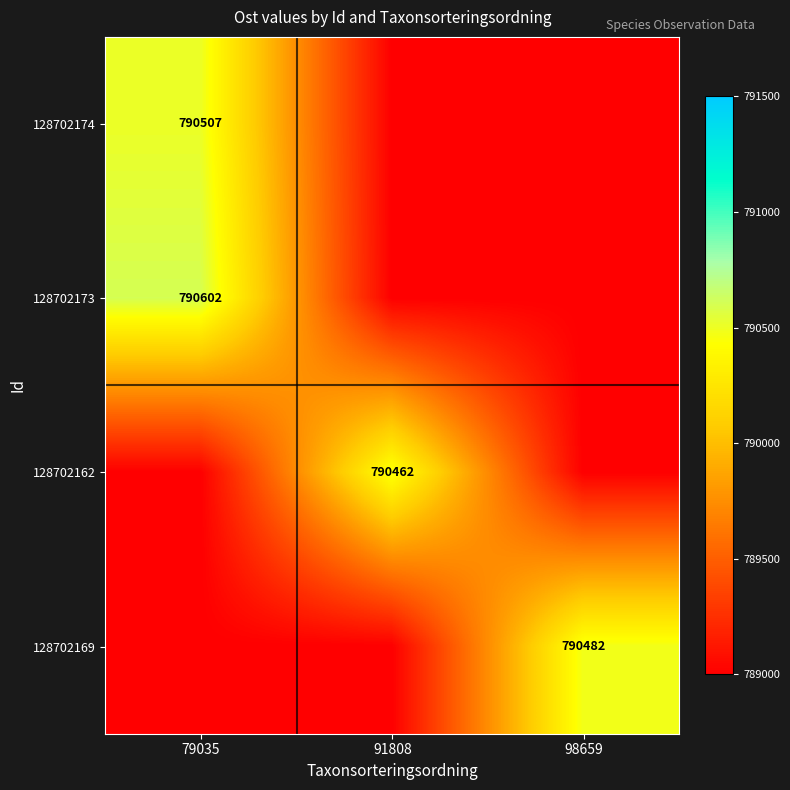

The 128702173 series shows 221019 at 79035. True or false?

False